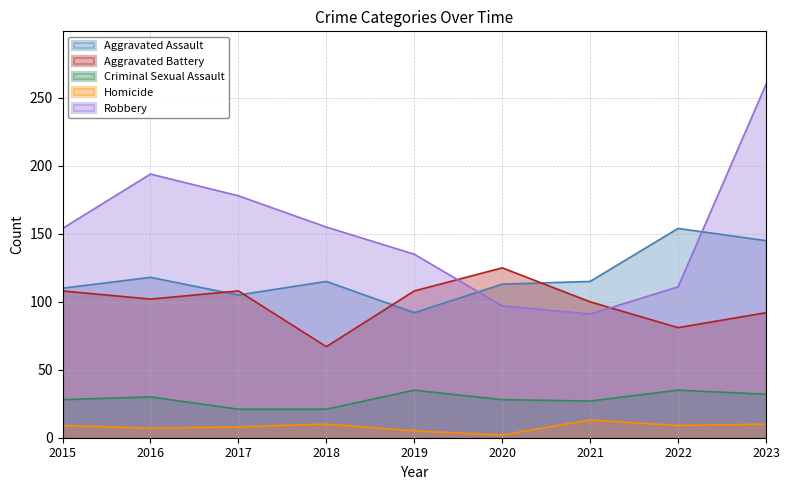

Where does the Homicide series first go above 9?

2018